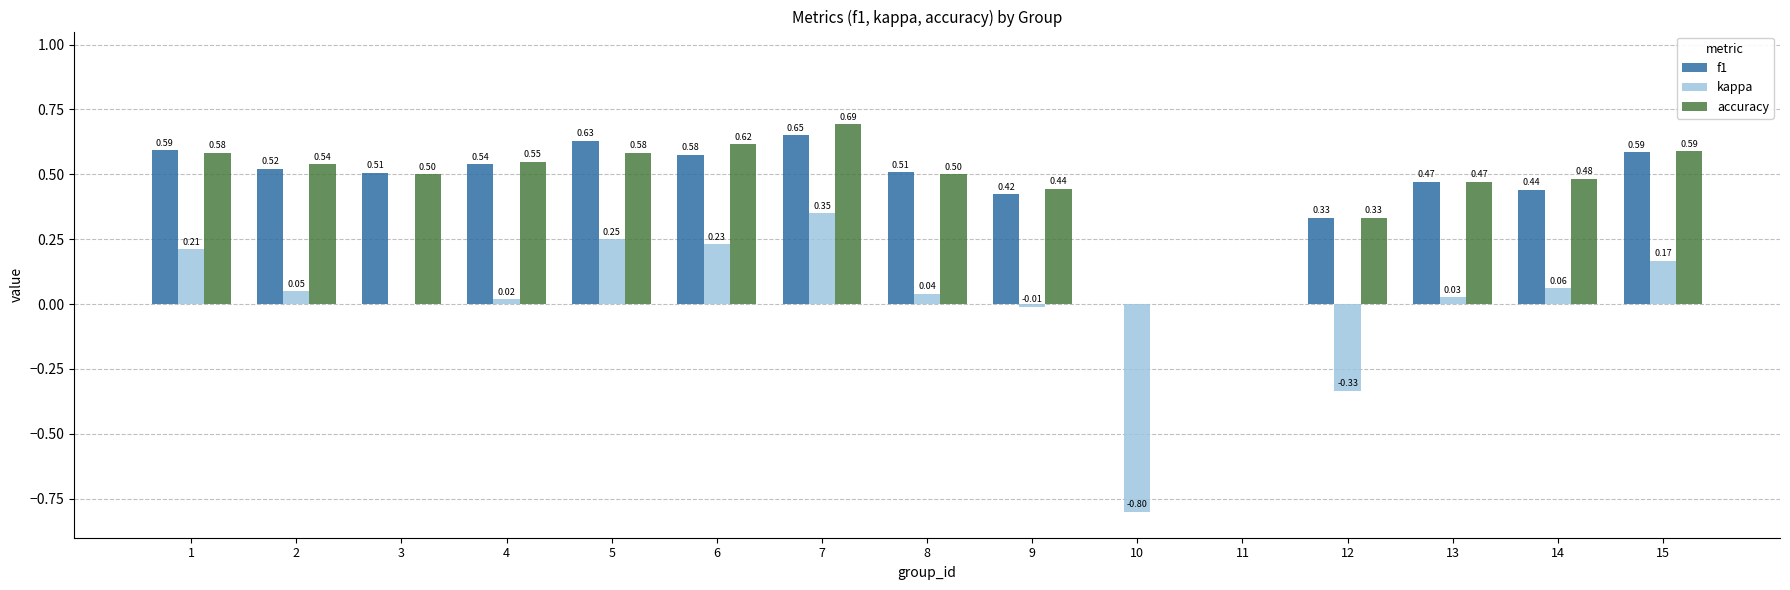

Which series changed the most between 3 and 12?

kappa